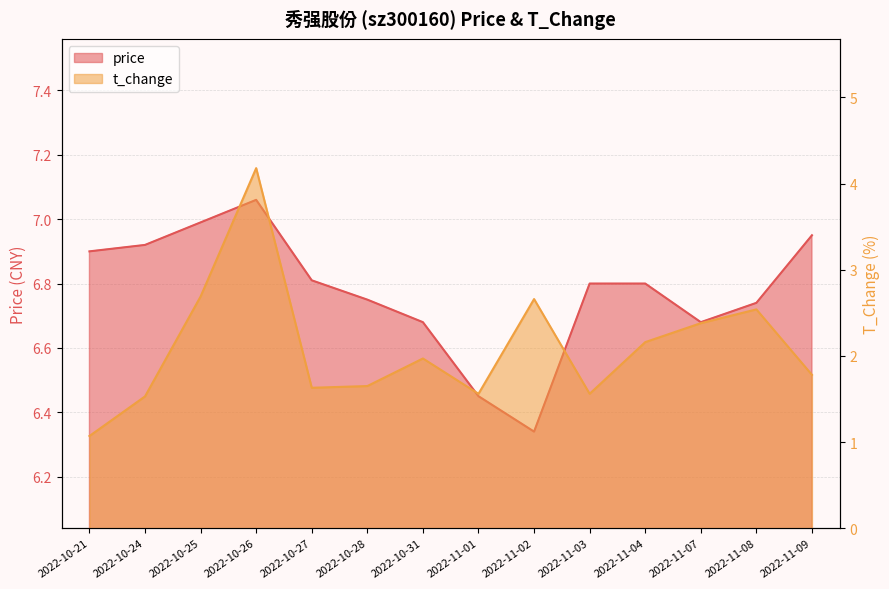

What are all the series names shown in the legend?

price, t_change